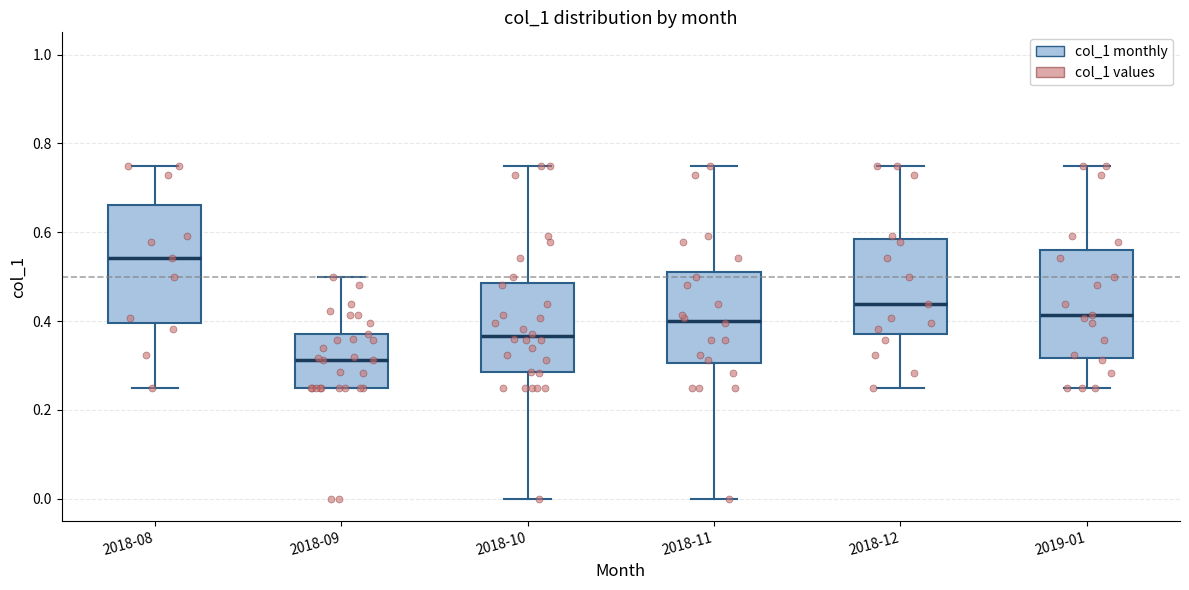

Reading left to right, transcribe this box plot: for each box, give where its median line is, the range the box spans, and where its two whiskers end, as read against the y-axis. The values are not printed on the chart, so give them approximately, as read against the axis.

2018-08: median 0.54, box 0.40 to 0.66, whiskers 0.26 to 0.76
2018-09: median 0.32, box 0.26 to 0.38, whiskers 0.26 to 0.50
2018-10: median 0.36, box 0.28 to 0.48, whiskers 0.00 to 0.76
2018-11: median 0.40, box 0.30 to 0.52, whiskers 0.00 to 0.76
2018-12: median 0.44, box 0.36 to 0.58, whiskers 0.26 to 0.76
2019-01: median 0.42, box 0.32 to 0.56, whiskers 0.26 to 0.76